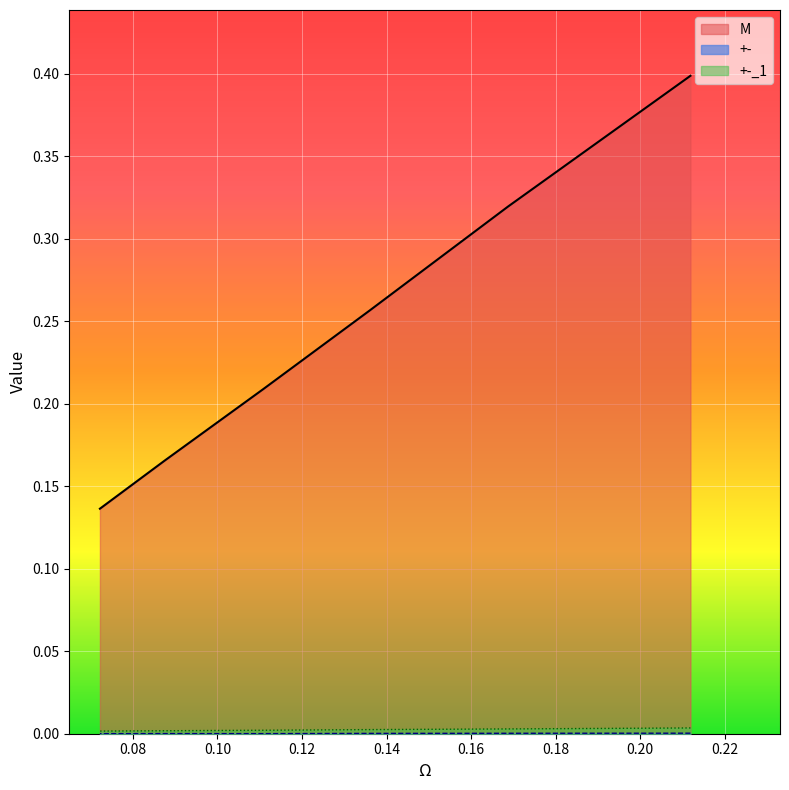

What are all the series names shown in the legend?

+-, M, +-_1